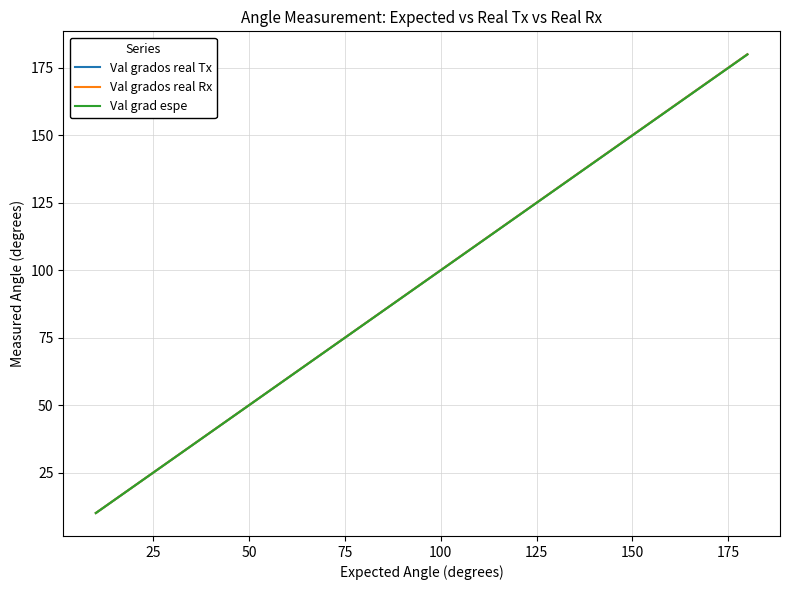

Which series has the largest range (max minus min)?

Val grados real Tx